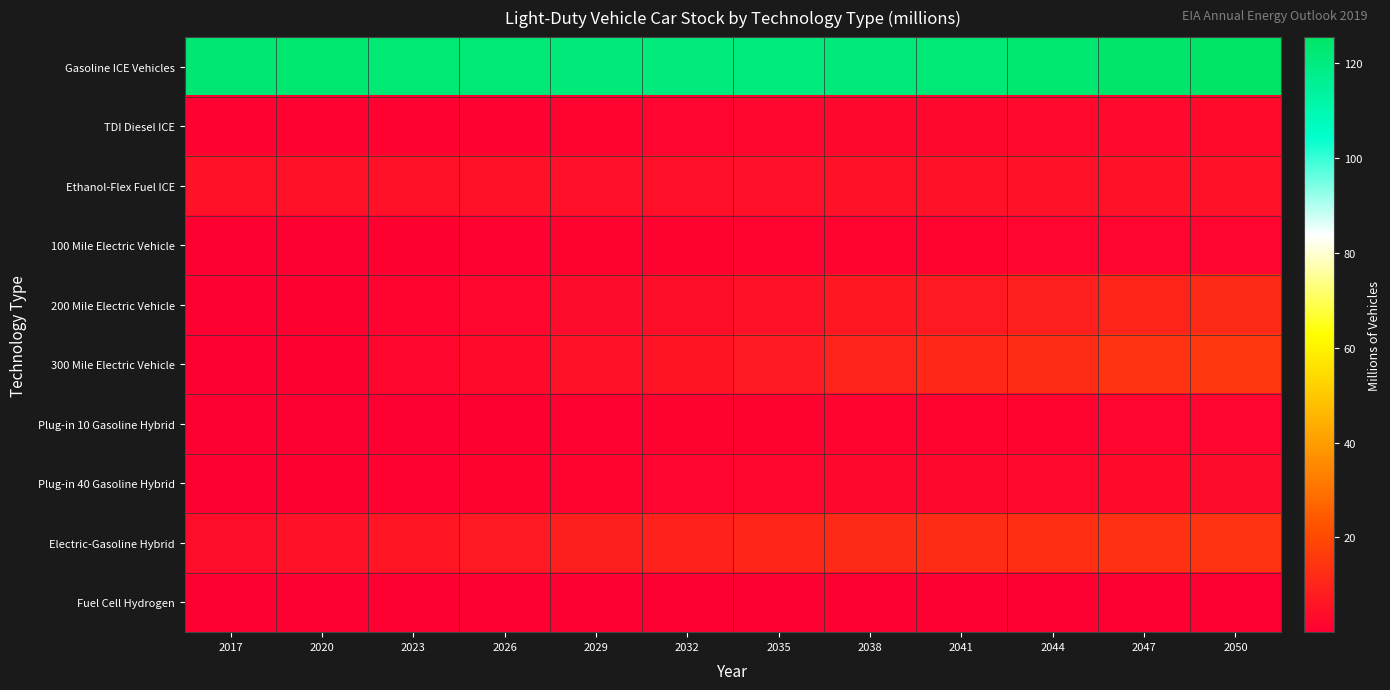

Which series has the widest spread of values?

300 Mile Electric Vehicle